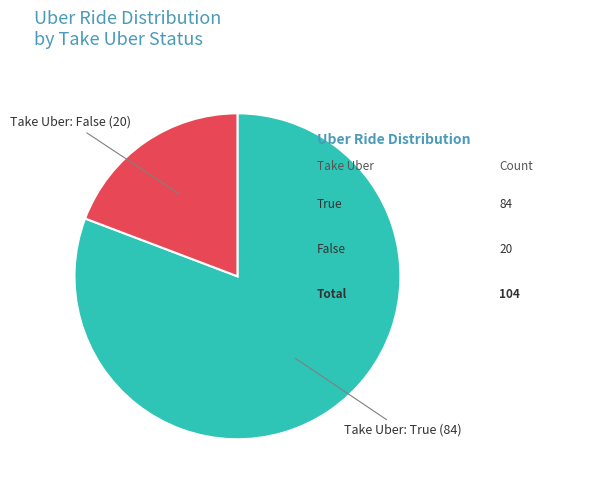

Count the number of slices in the pie.

2